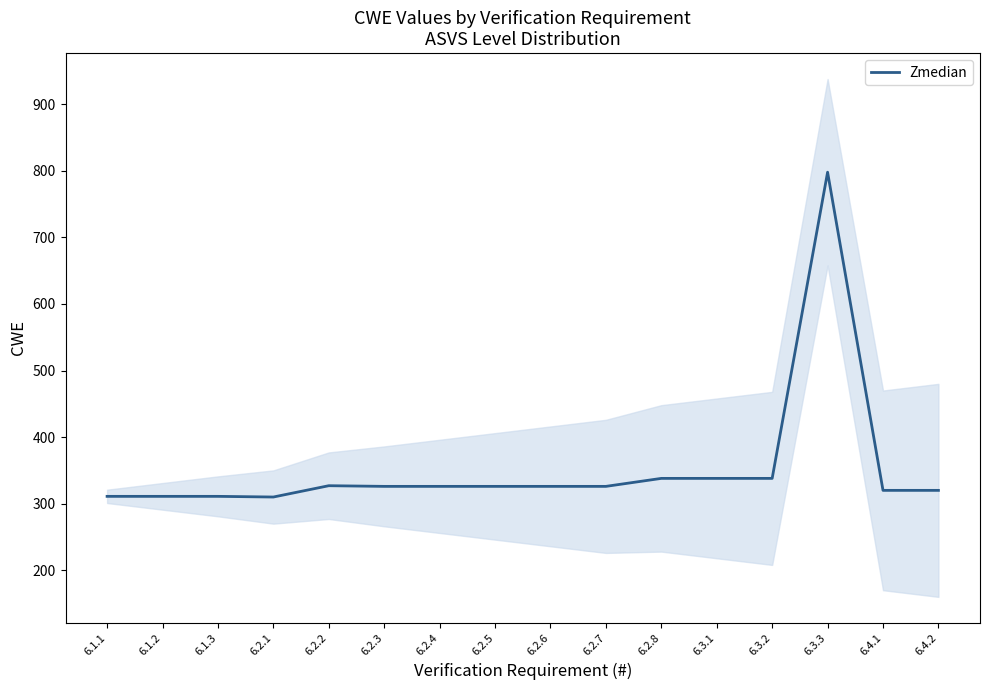

What position from the left is 6.4.1?

15